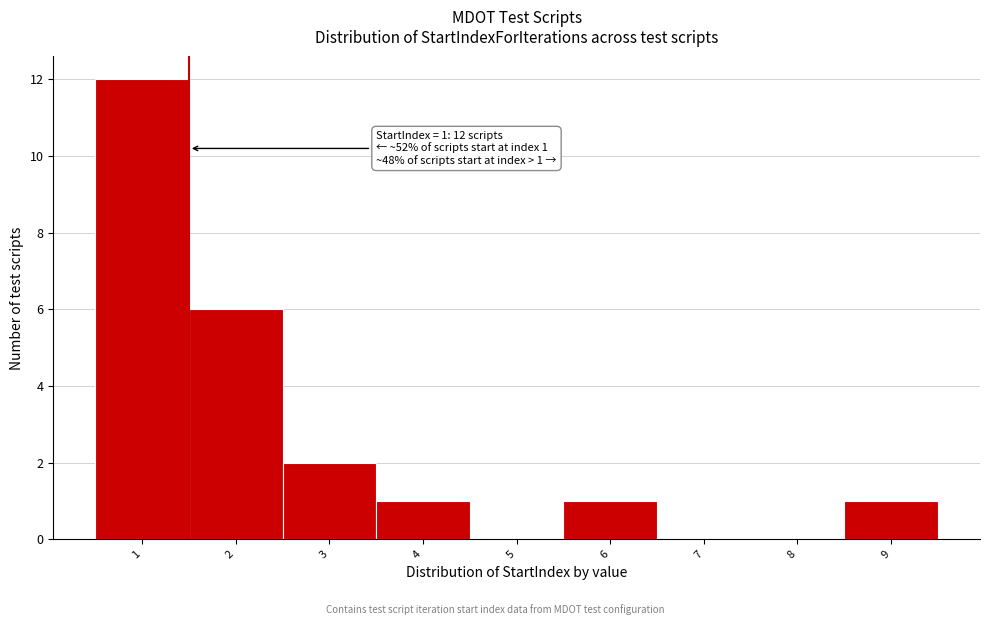

Over which range of the x-axis is the bar tallest?

0.5 to 1.5